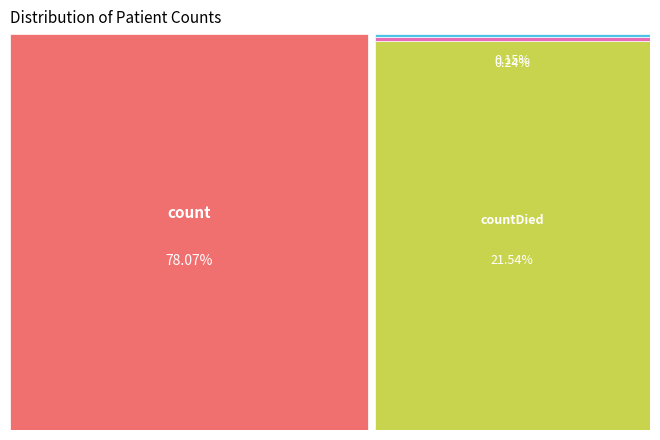

Which has a higher value, countDistinctHospno or countCurrentSuspected?

countDistinctHospno